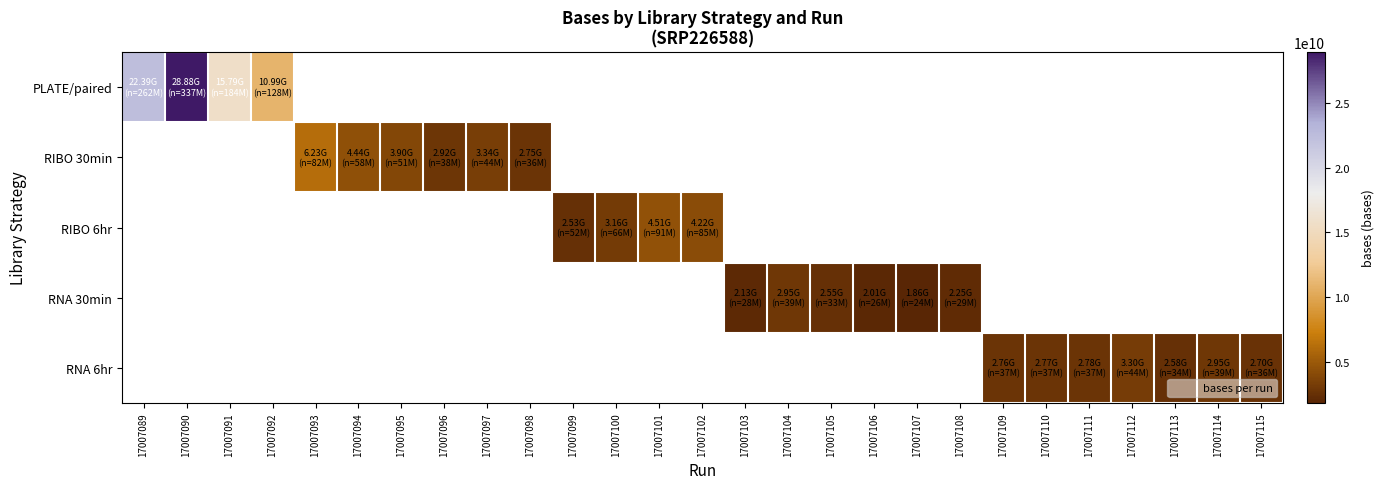

How many data points does each series have?

27